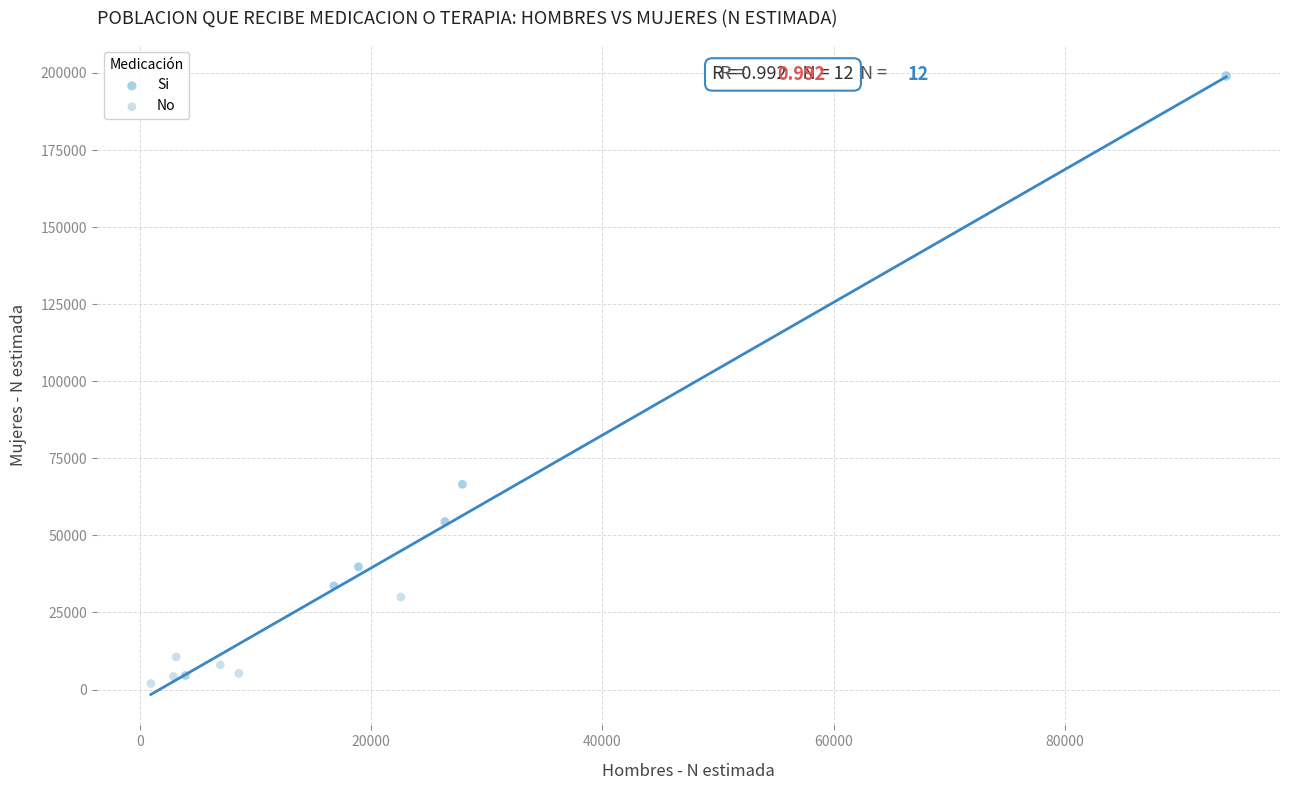

What are all the series names shown in the legend?

Si, No